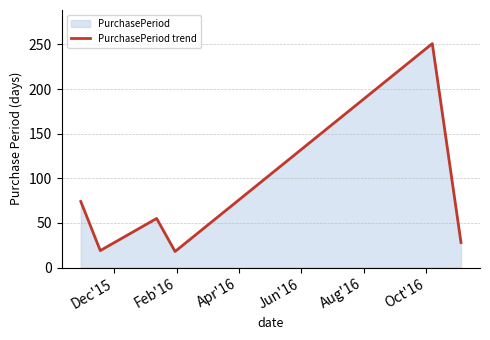

Reading right to left, transcribe all the data shown in this chart.

28	251	18	55	19	74